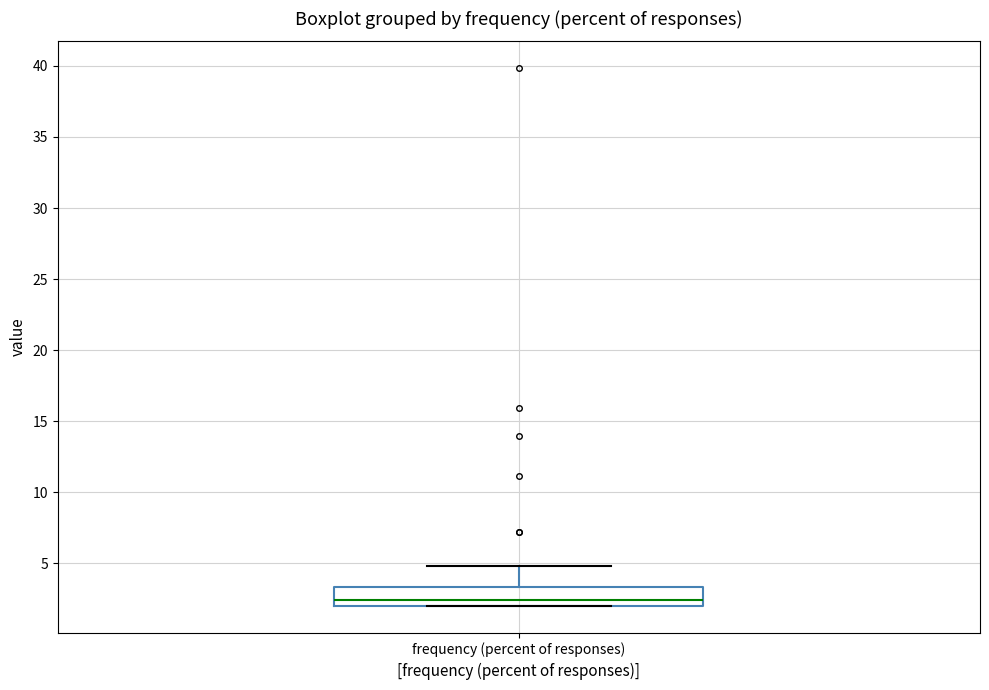

Read this box plot against the y-axis: the position of the median line, the range covered by the box, and the ends of both whiskers. The values are not printed on the chart, so give them approximately, as read against the axis.

median 2.5, box 2.0 to 3.5, whiskers 2.0 to 5.0